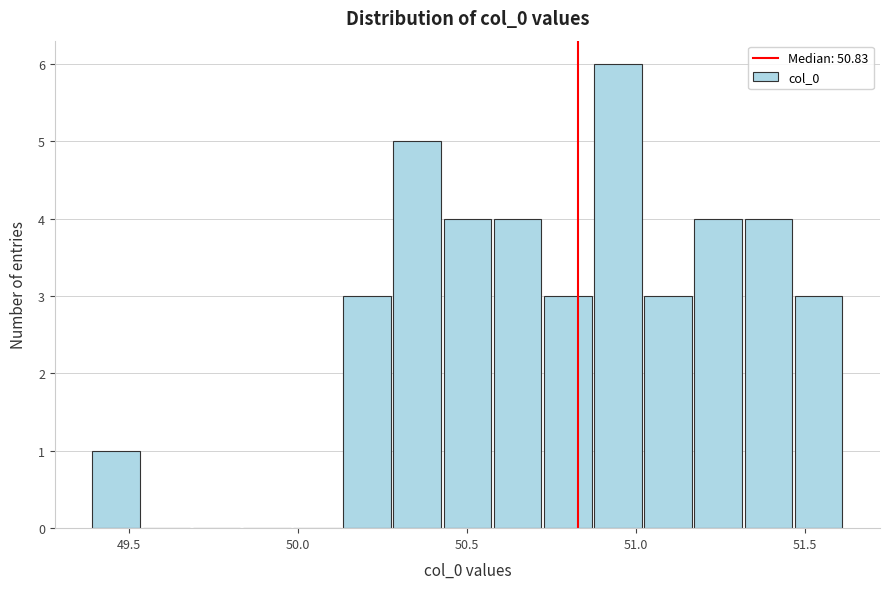

Read against the x-axis, roughly where is the centre of the tallest bar?

50.95